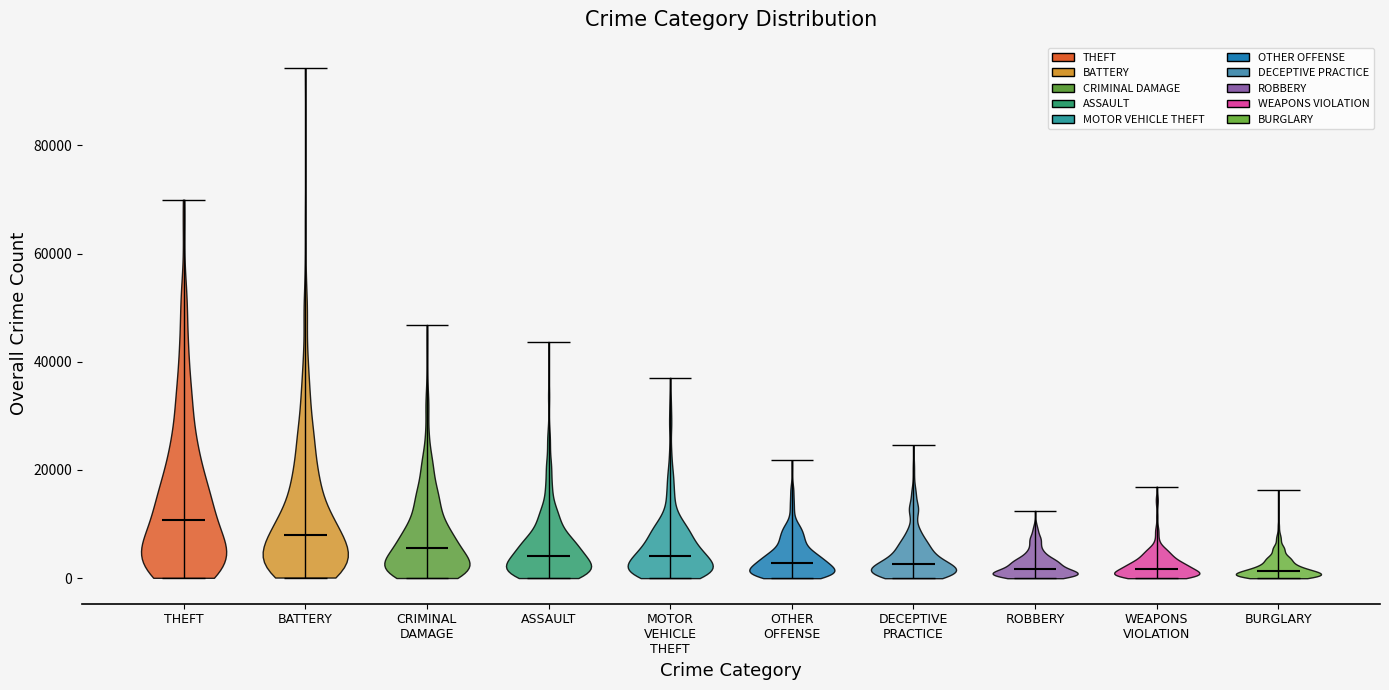

Which violin has the highest median line?

THEFT